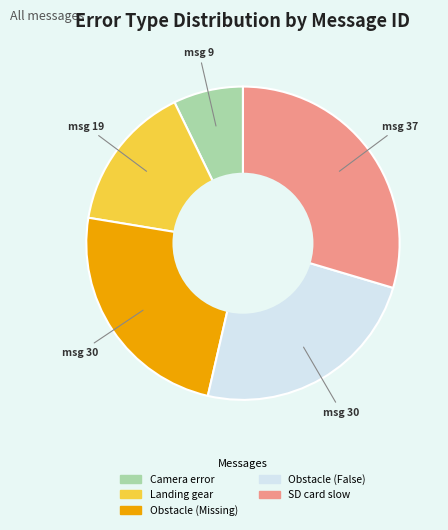

Is there any slice that represents more than half of the pie?

No